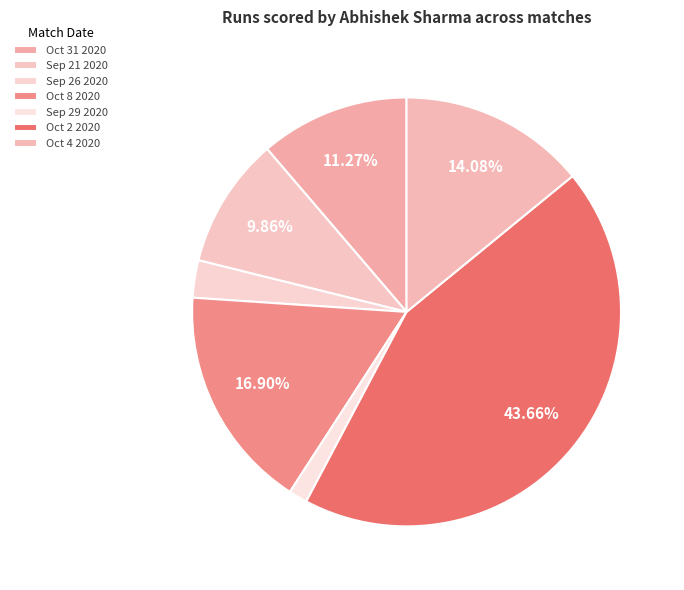

To the nearest percent, what is the difference between the Oct 2 2020 and Oct 8 2020 slice percentages?

27%